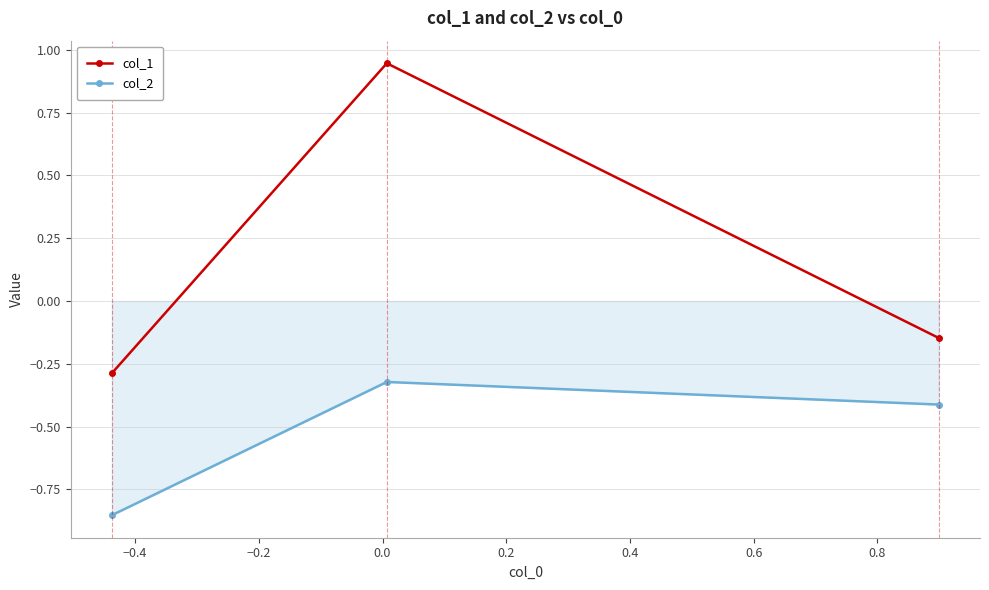

Which series has the largest total across all categories?

col_1